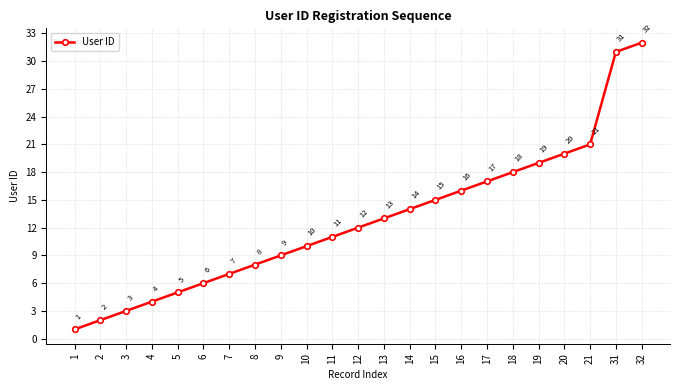

Reading left to right, extract all data points from this chart.

1=1	2=2	3=3	4=4	5=5	6=6	7=7	8=8	9=9	10=10	11=11	12=12	13=13	14=14	15=15	16=16	17=17	18=18	19=19	20=20	21=21	31=31	32=32